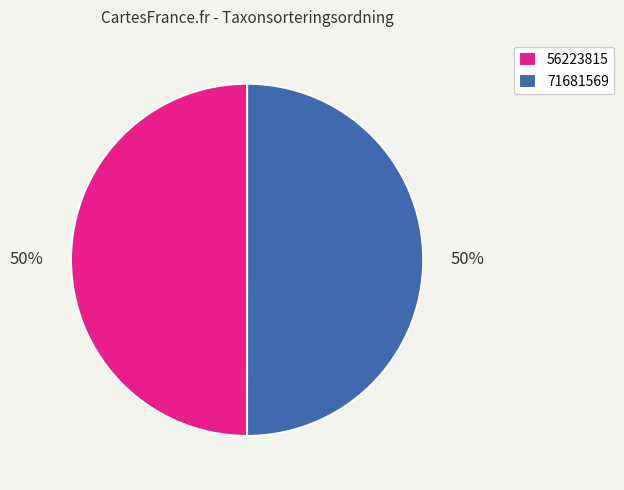

Is it true that 71681569 is 36% of the pie?

False